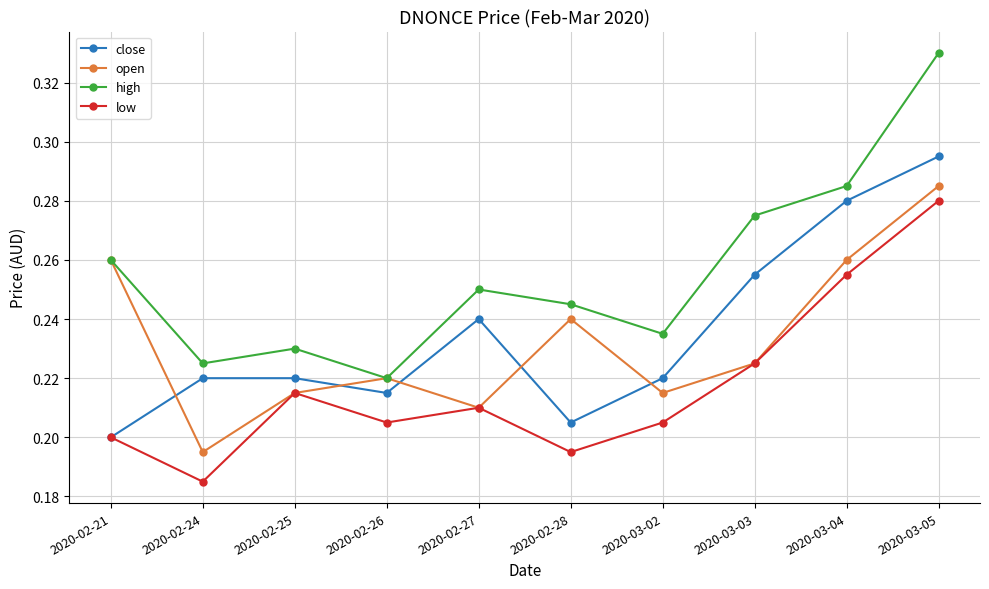

Where is the first local minimum for high?

2020-02-24